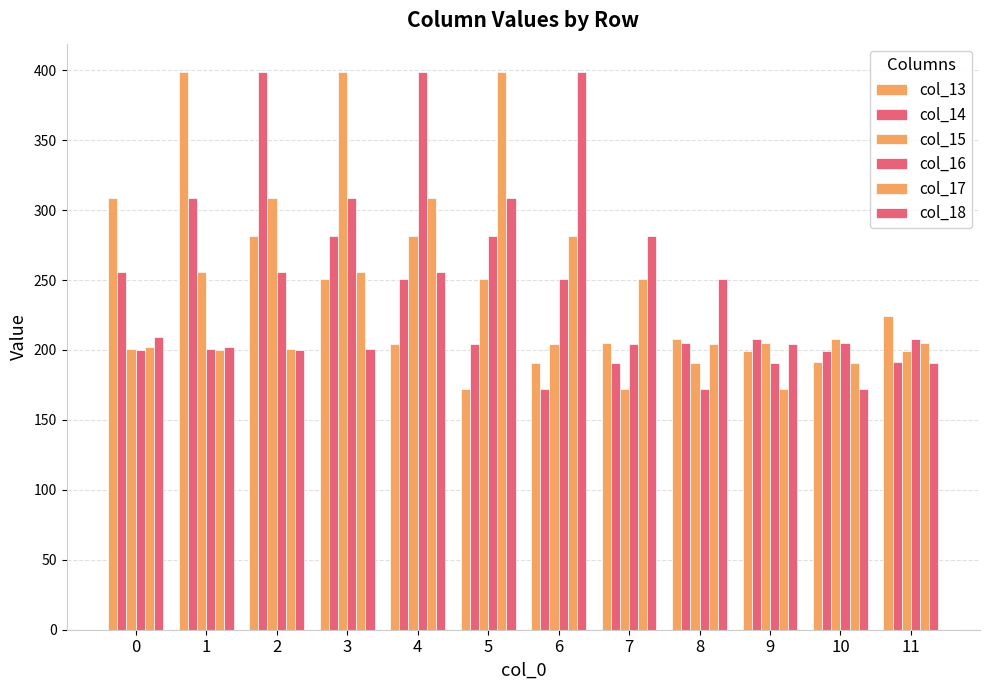

What is the difference between the col_16 values at 10 and 9?

13.9